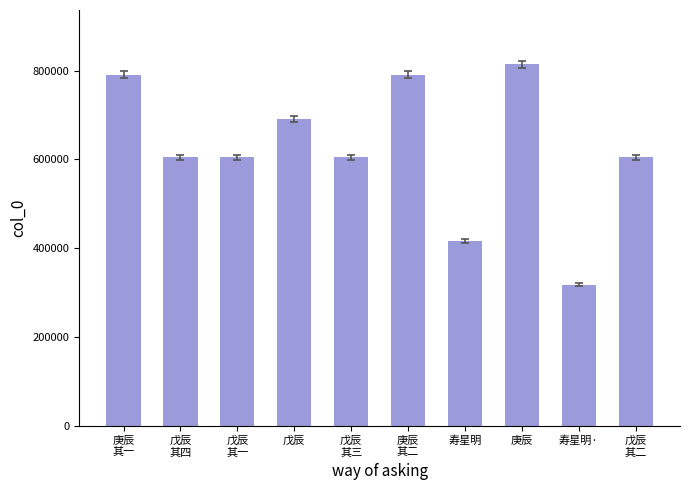

True or false: the data shows 690581 at 戊辰.

True